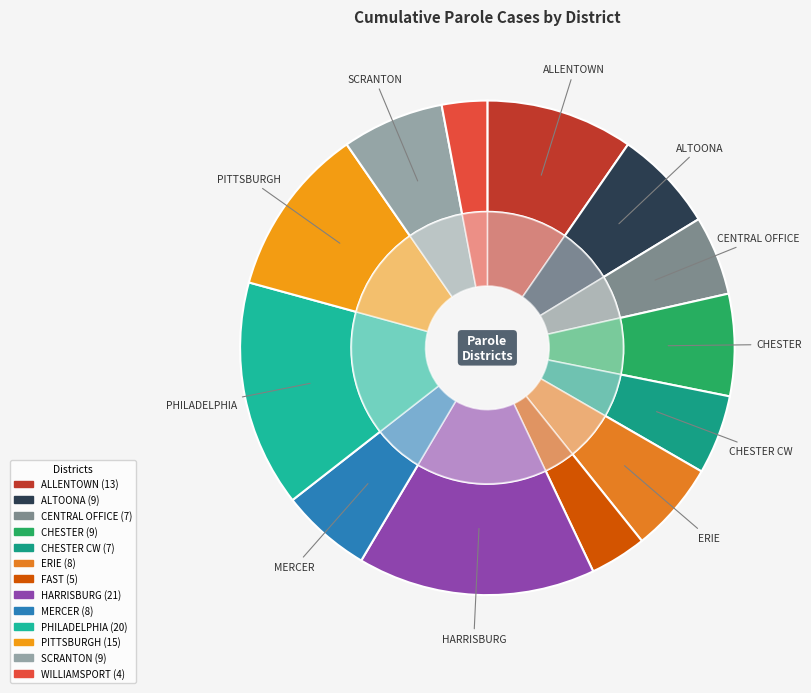

To the nearest percent, what is the difference between the largest and smallest slice percentages?

13%